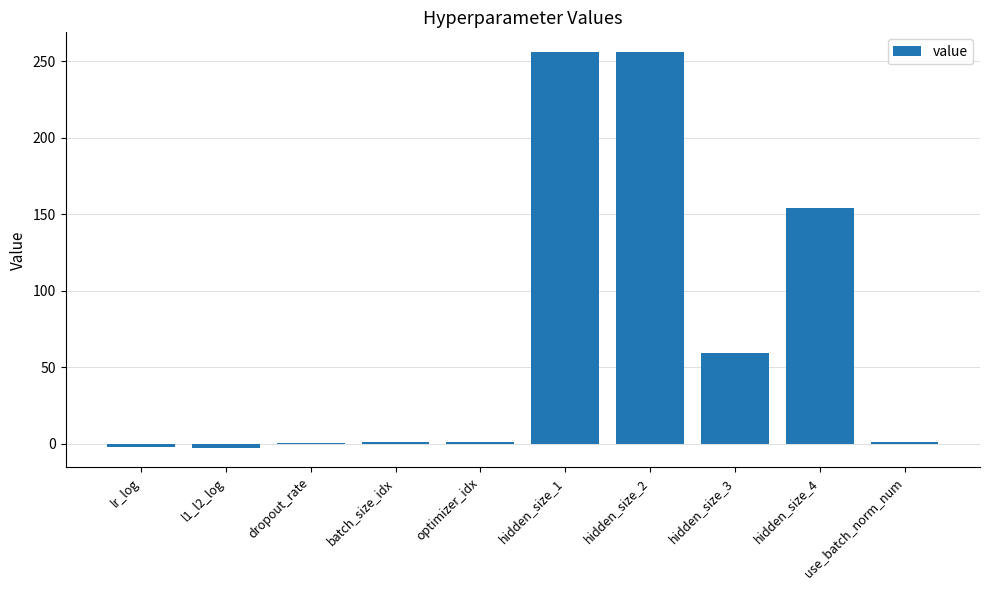

What is the ratio of the value at hidden_size_1 to the value at hidden_size_3?

4.3